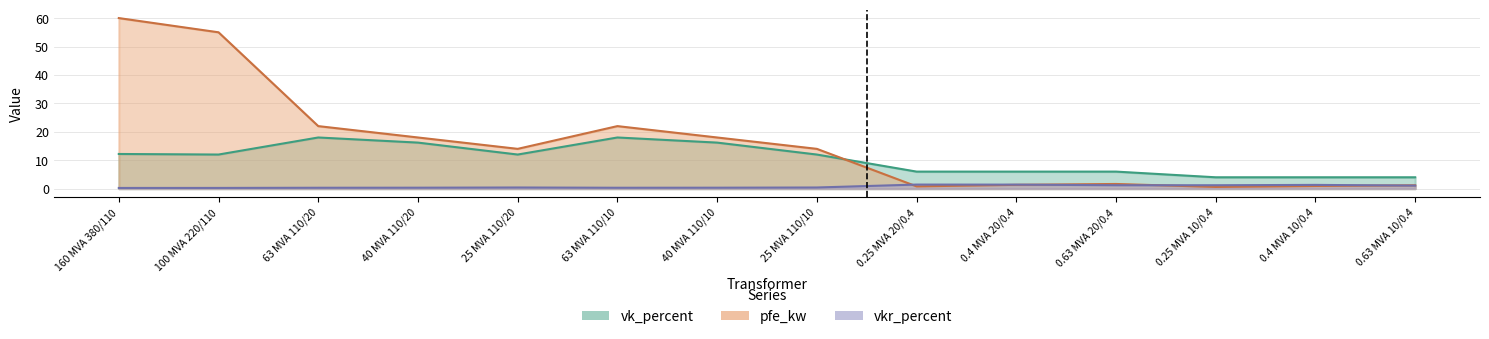

What is the label of the 2nd point from the left?

100 MVA 220/110